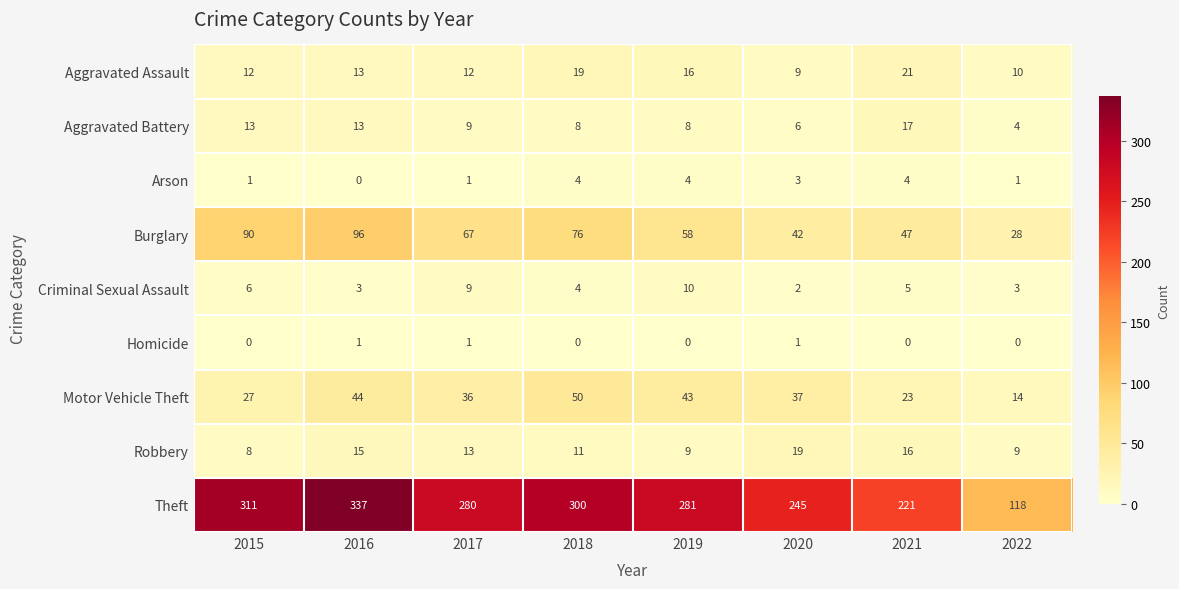

The value of Theft at 2020 is 401. True or false?

False